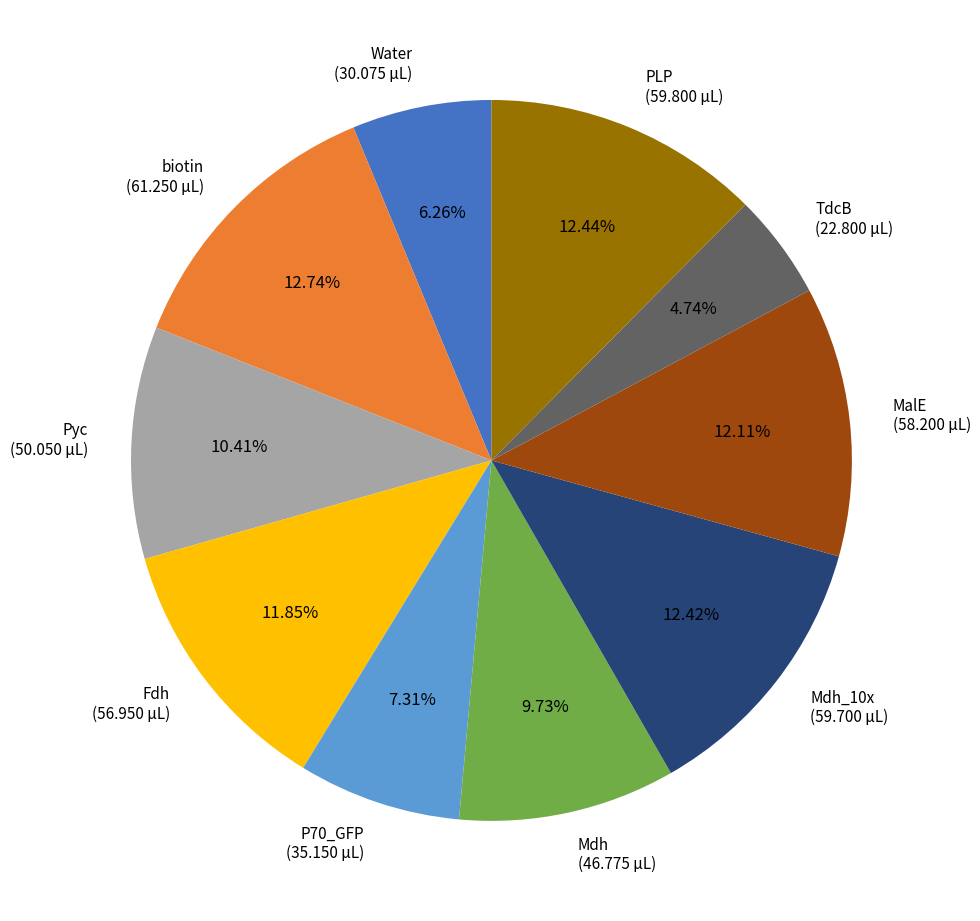

To the nearest percent, what is the average slice percentage?

10%